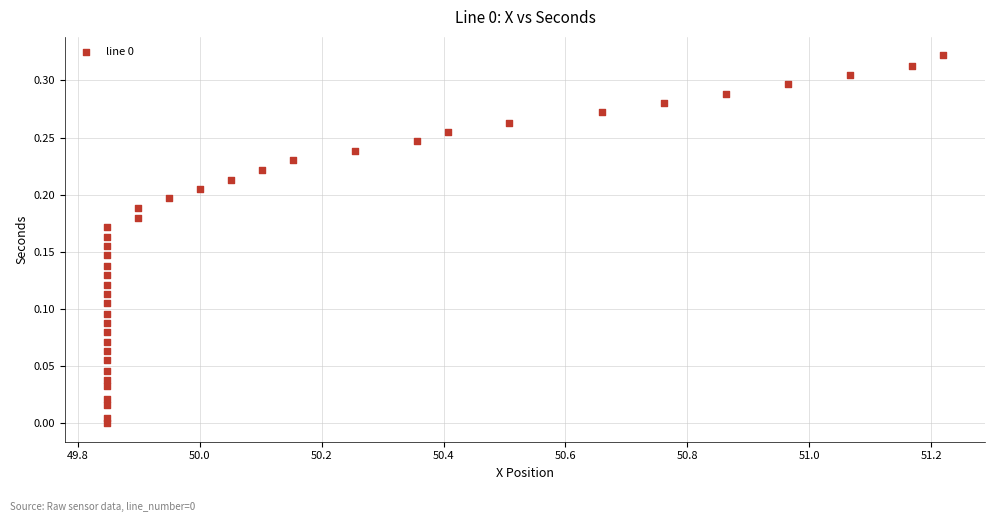

What is the range of X values (max minus min)?

1.4